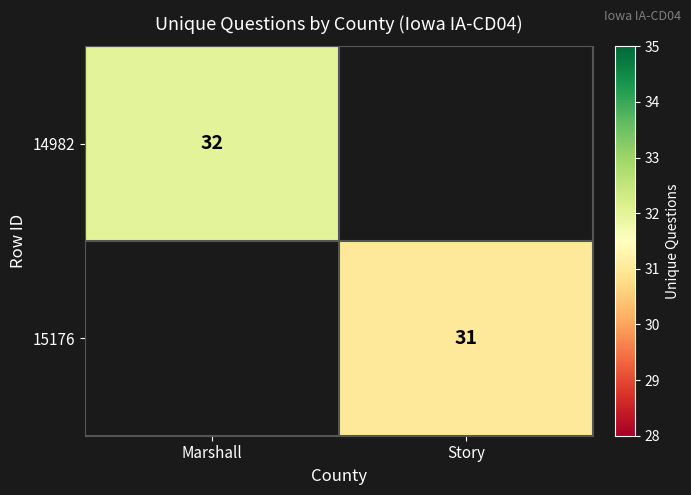

The value of 14982 at Marshall is 22. True or false?

False